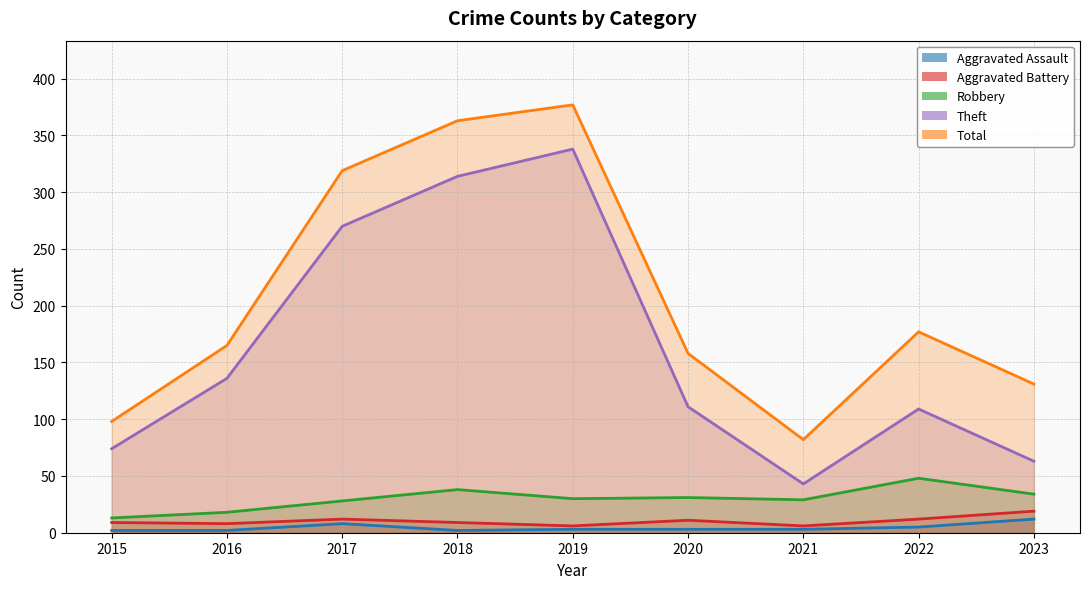

True or false: Aggravated Battery and Total cross at least once.

False